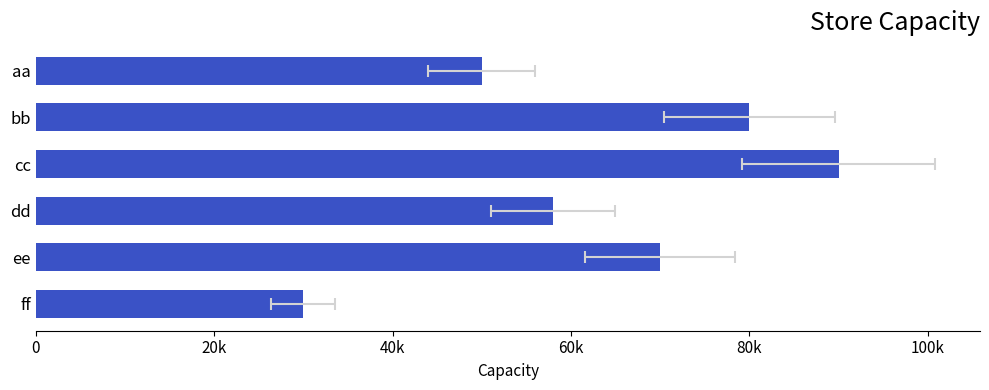

Count the number of categories in the chart.

6